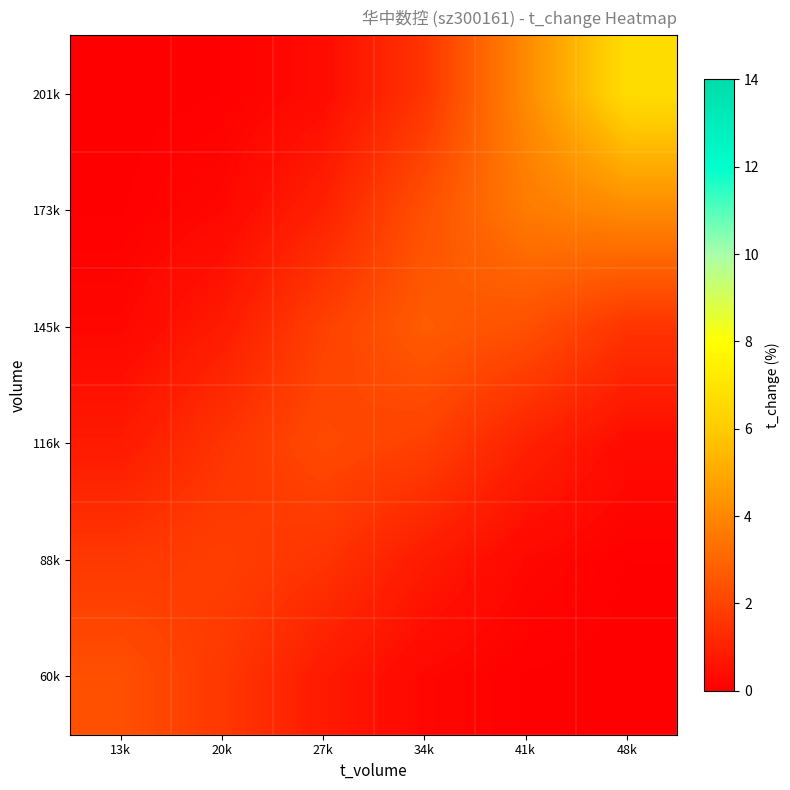

What is the difference between the highest and lowest values at 48k?

6.6